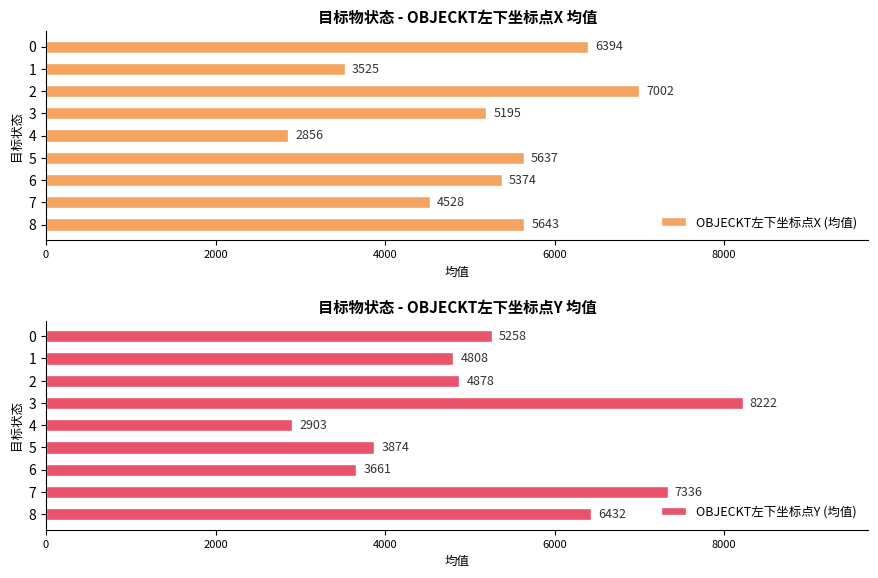

What is the difference between the highest and lowest values at 6?

1713.2